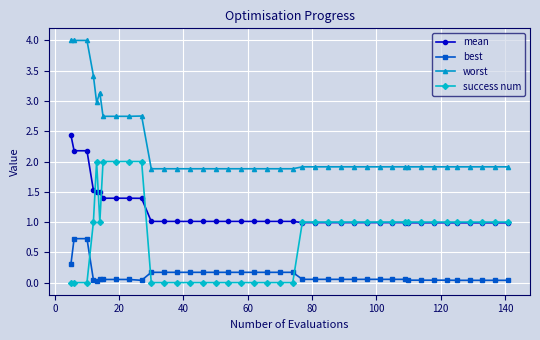

List the series in order of their overall mean, highest first.

worst, mean, success num, best